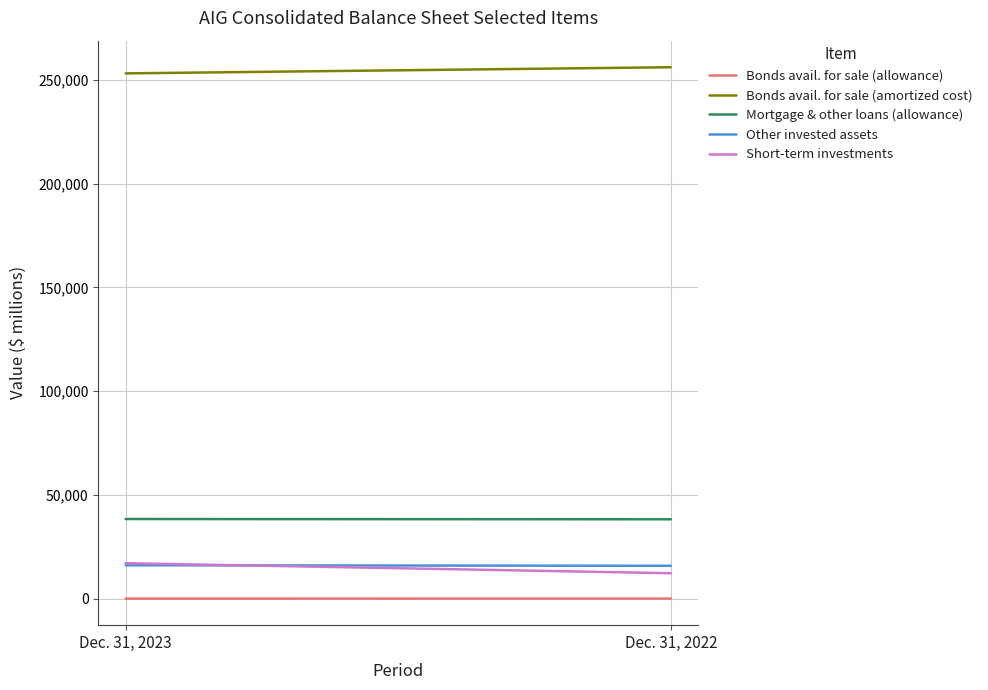

What is the value of the Short-term investments point at the 1st from the left?

17200